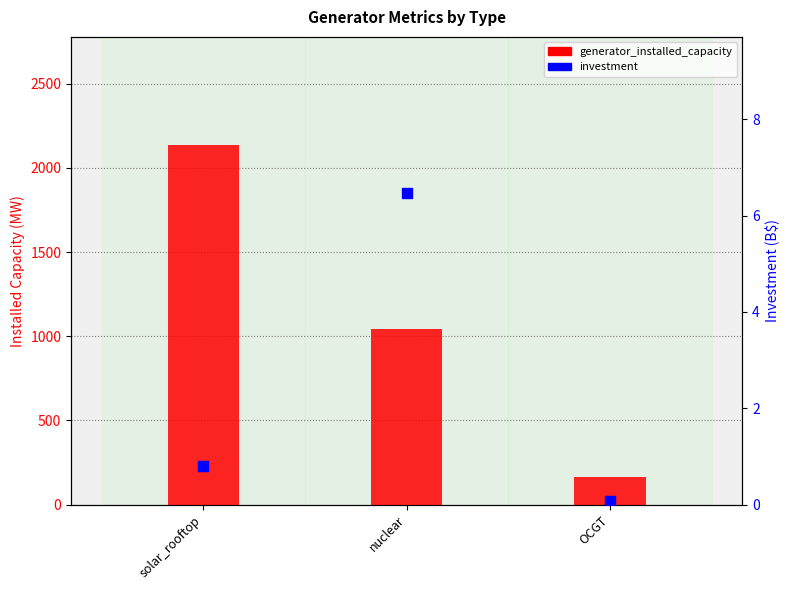

Is the value of investment at solar_rooftop greater than the value of generator_installed_capacity at nuclear?

No